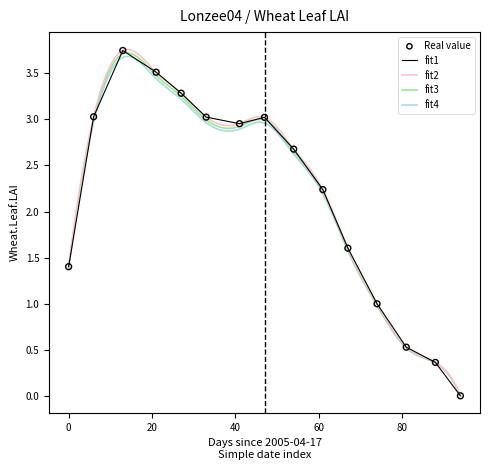

Which has a higher value, 2005-07-14 or 2005-05-14?

2005-05-14